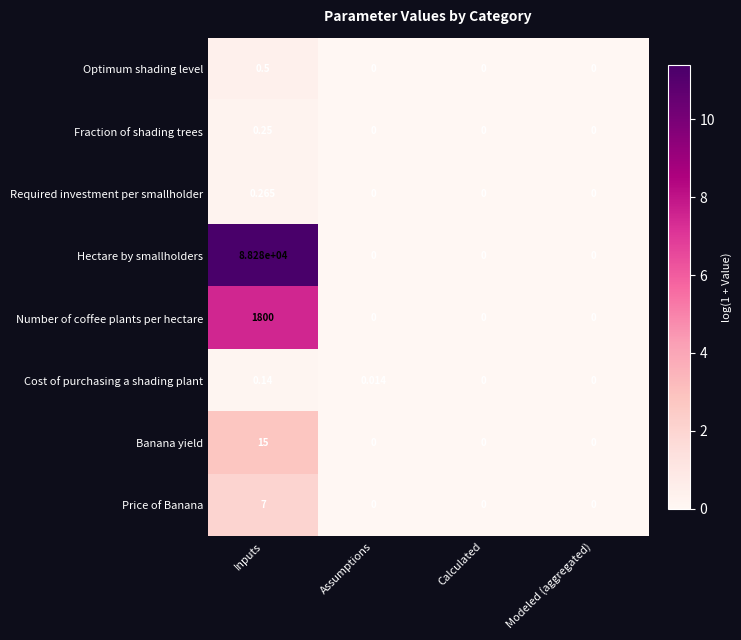

Which category has the highest value across all series?

Inputs